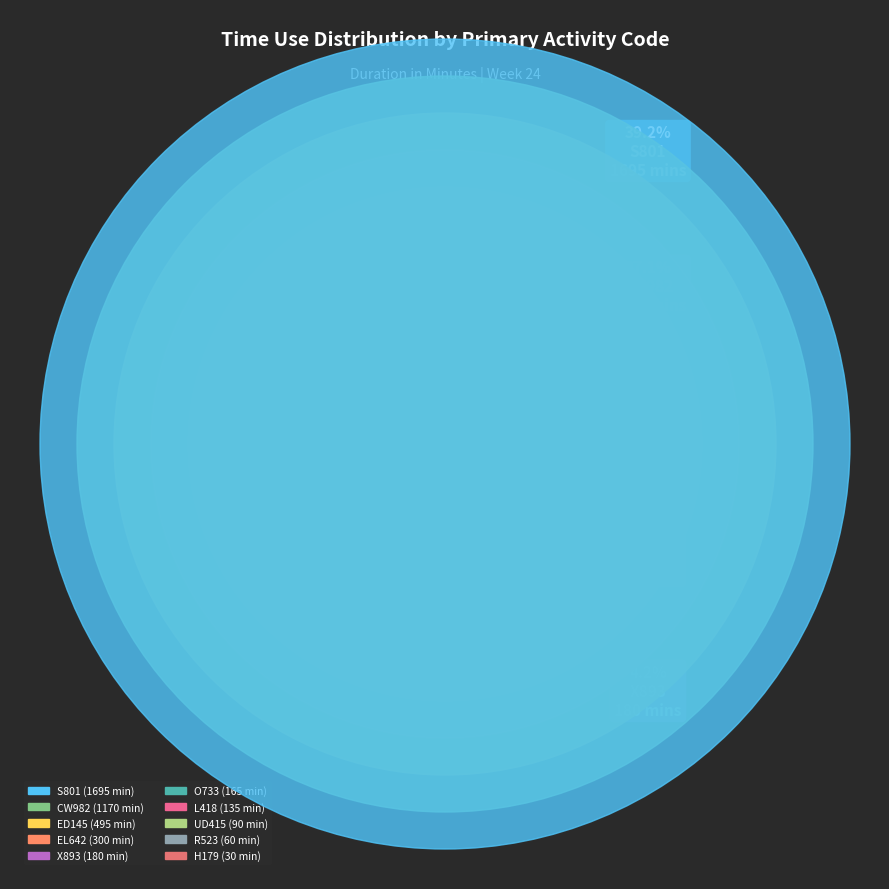

To the nearest percent, what is the average slice percentage?

10%